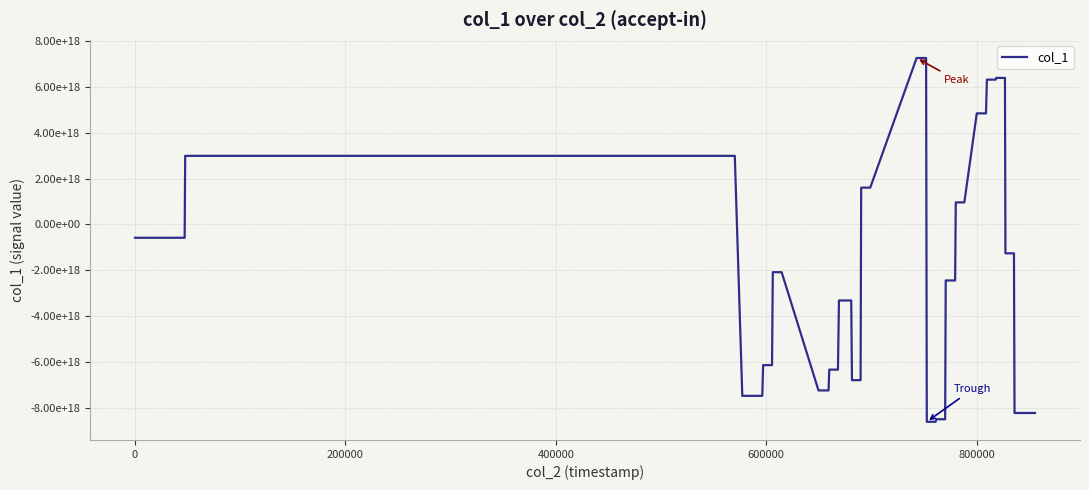

What is the average value?

-1936761635409216256